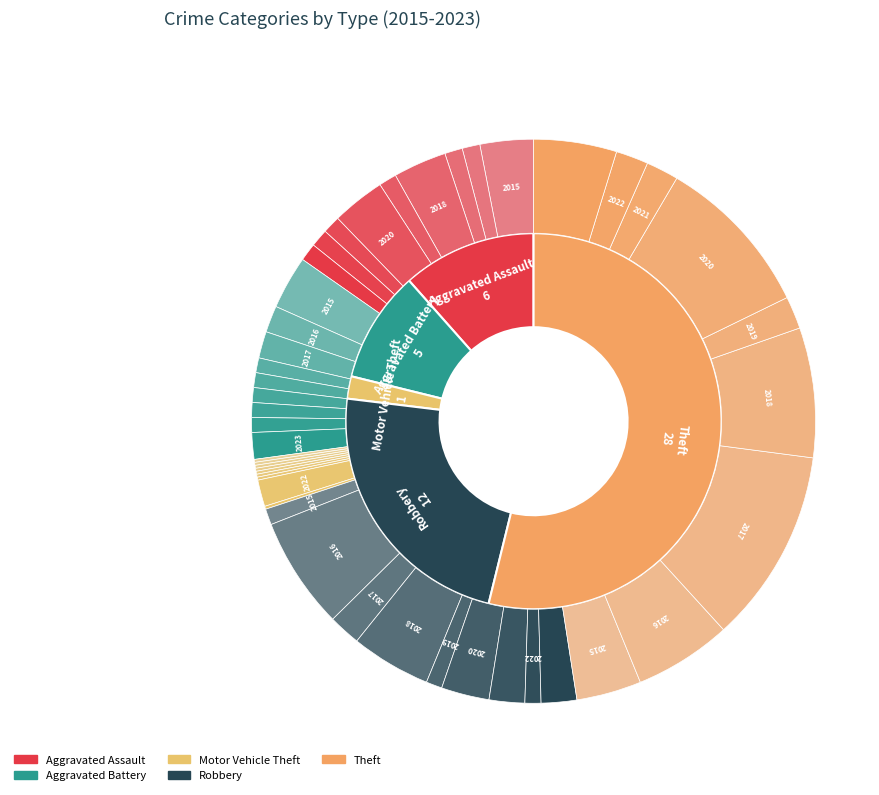

Does Theft account for over 50% of the chart?

Yes